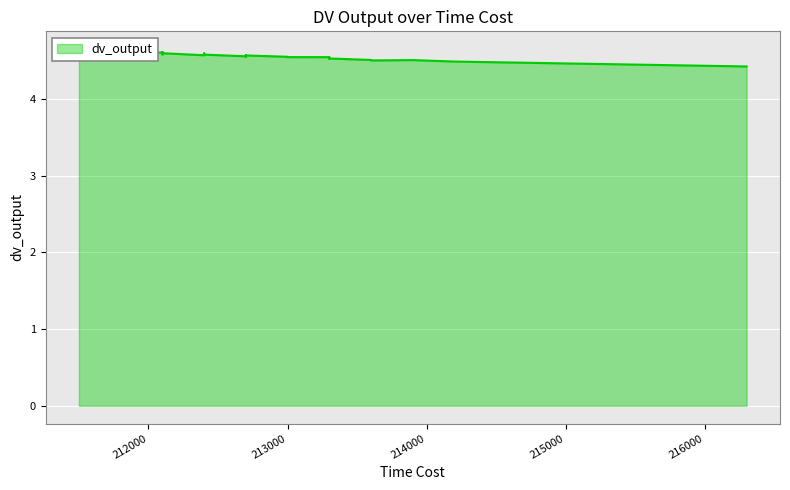

Rank the categories by value from lowest to highest.

34, 1, 39, 31, 9, 29, 38, 19, 36, 12, 33, 8, 30, 25, 7, 6, 24, 21, 28, 15, 32, 2, 22, 13, 27, 10, 14, 5, 16, 4, 37, 20, 3, 23, 11, 26, 18, 17, 35, 0